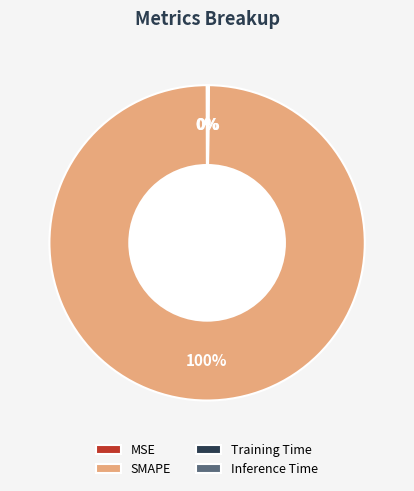

The SMAPE slice represents 100% of the pie. True or false?

True